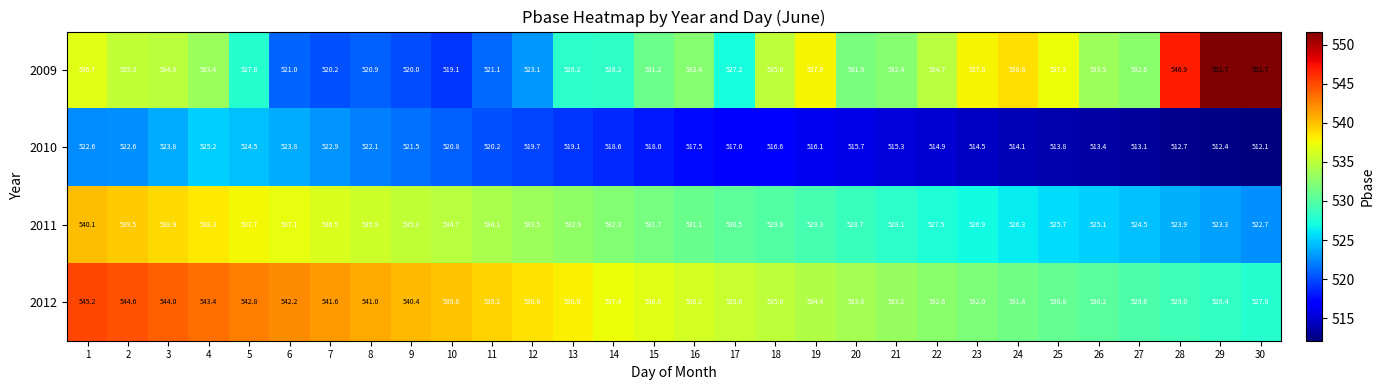

Read the 2010 value at 21.

515.3